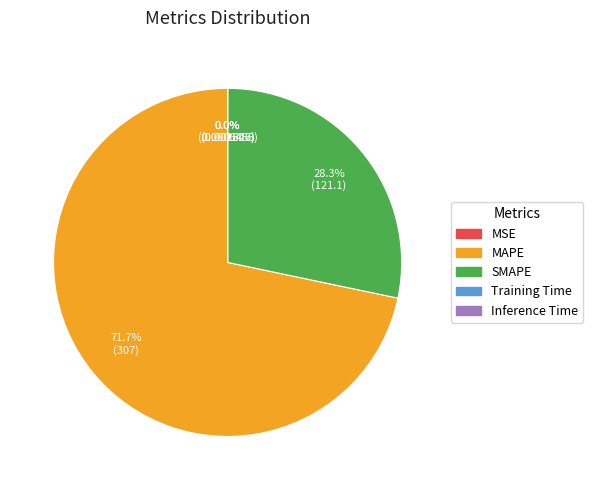

Which slice is the largest?

MAPE